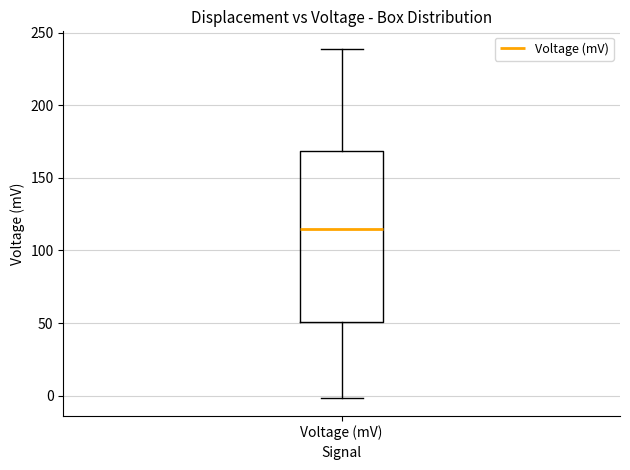

Transcribe this box plot: give where the median line is, the range the box spans, and where the two whiskers end, as read against the y-axis. The values are not printed on the chart, so give them approximately, as read against the axis.

median 115, box 50 to 170, whiskers 0 to 240